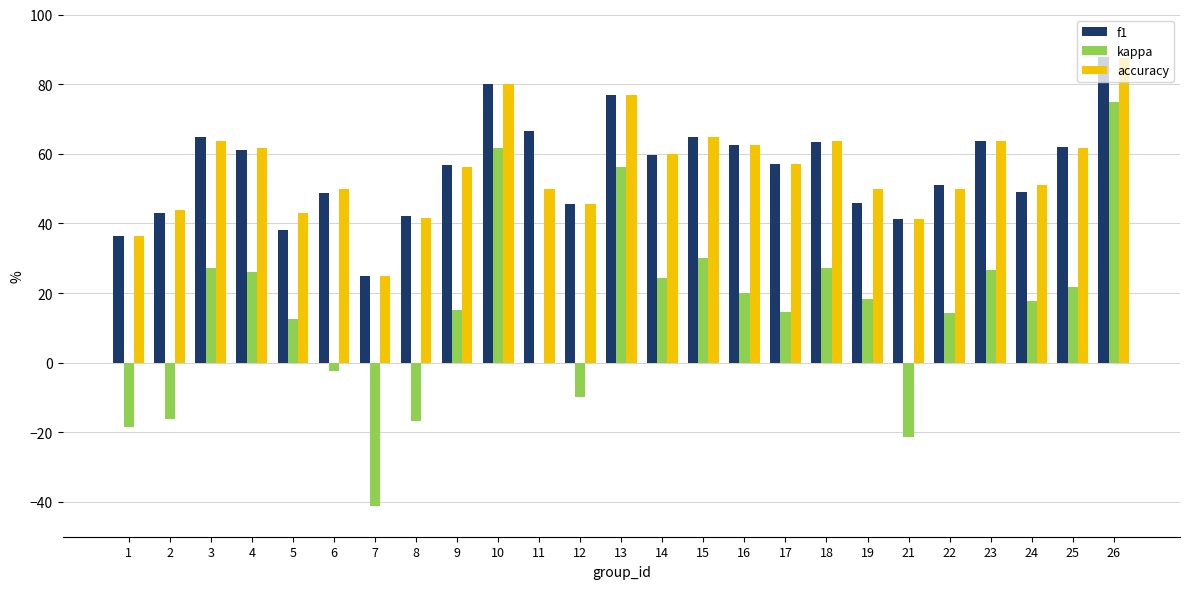

At which category does the chart reach its peak across all series?

26